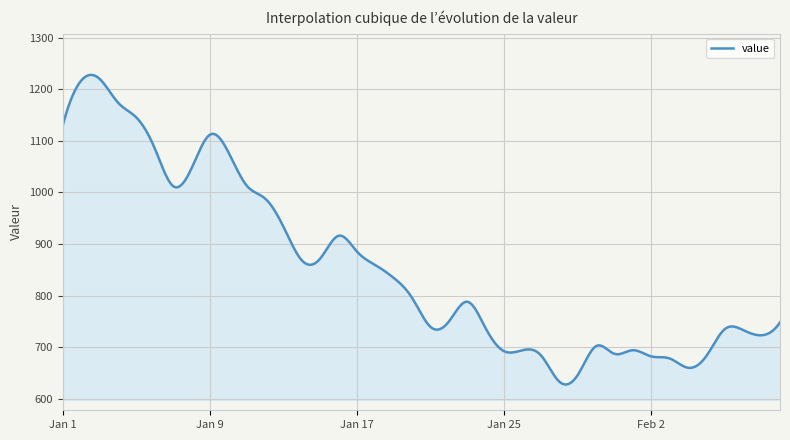

What is the maximum value shown in the chart?

1227.8